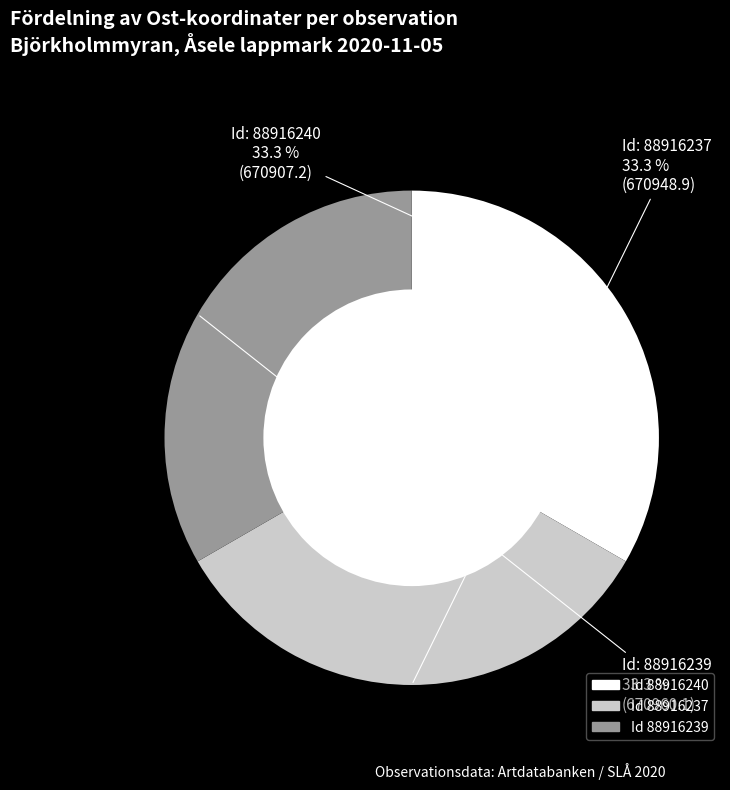

Does any single category account for the majority?

No